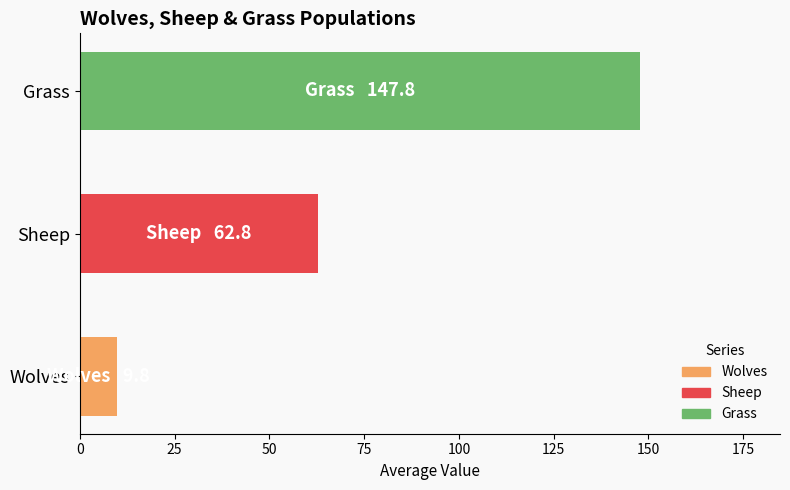

Which has a higher value, Sheep or Grass?

Grass